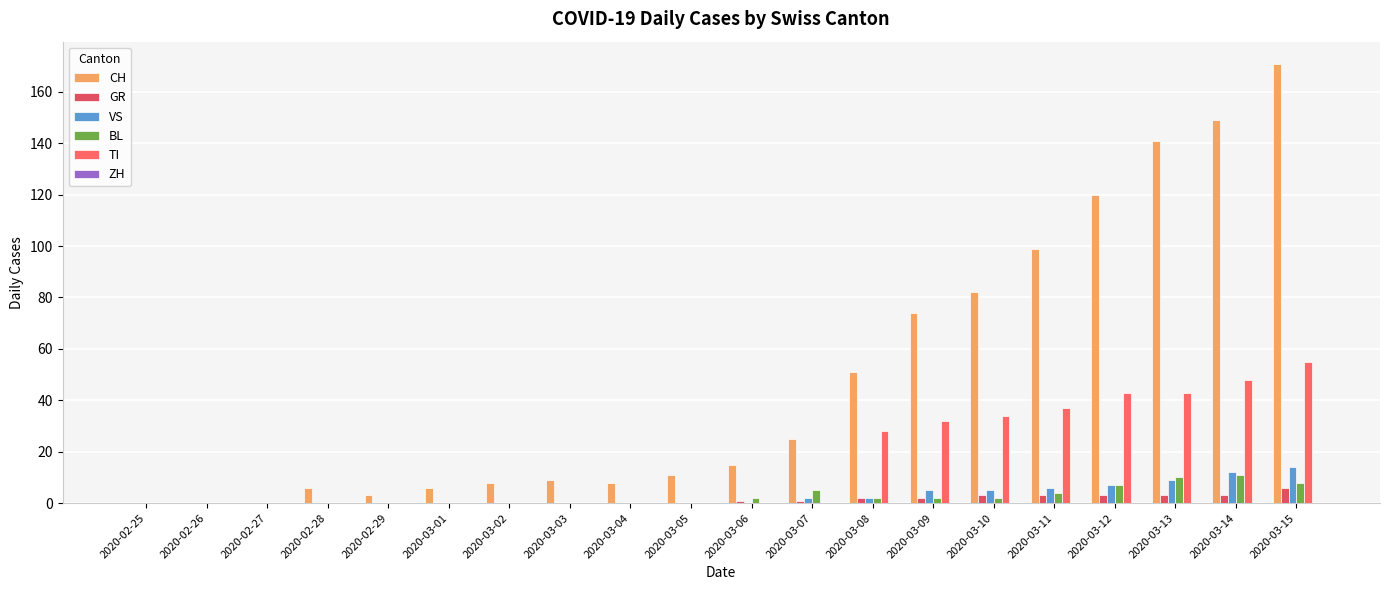

Are the bars grouped side by side (vs. stacked)?

Yes